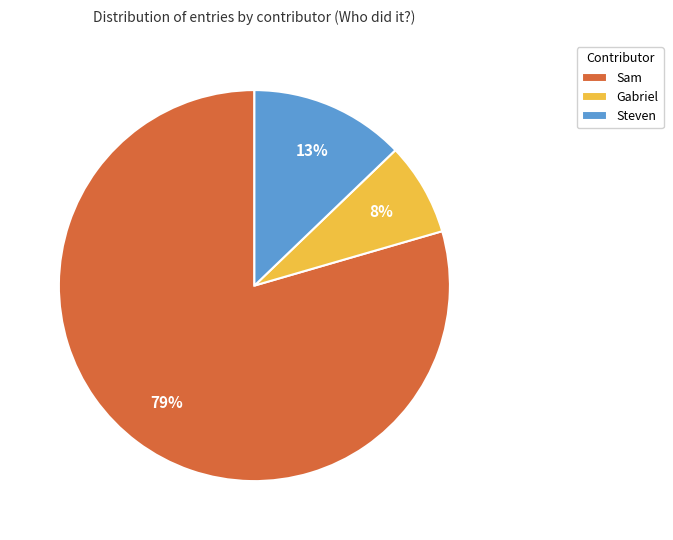

Between Gabriel and Sam, which is larger?

Sam